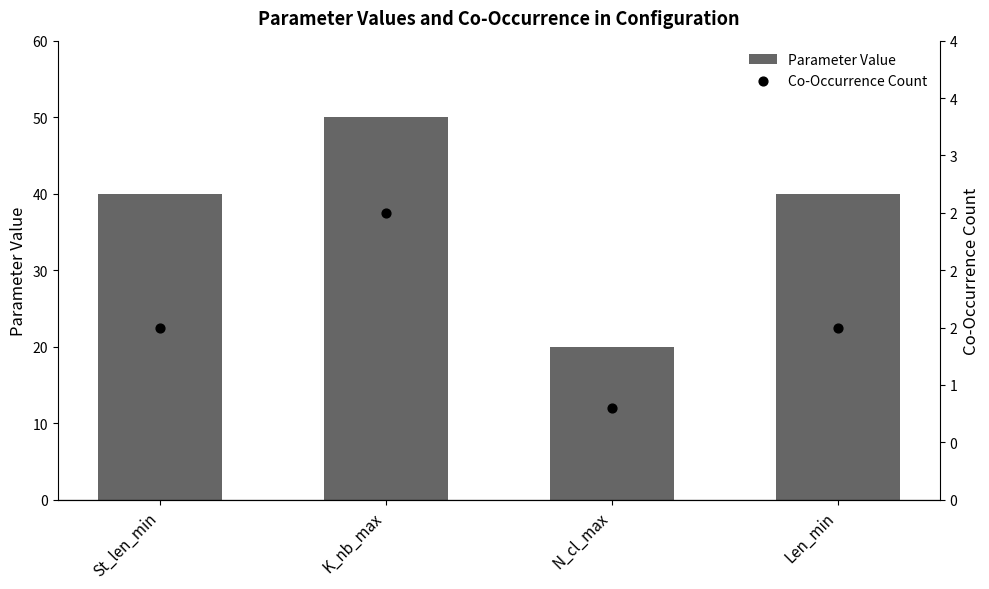

Which series has the widest spread of Y values?

Parameter Value